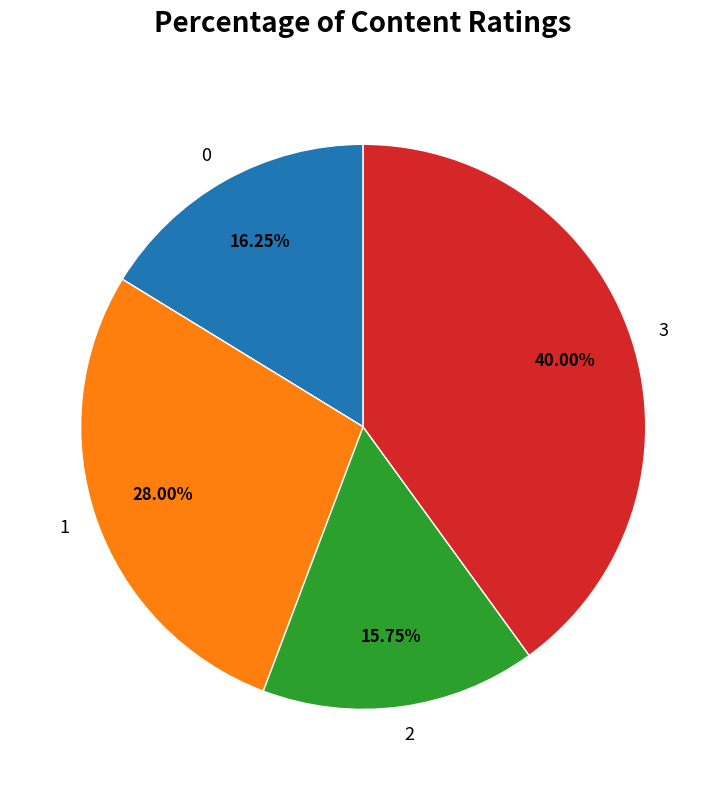

How many slices are in this pie chart?

4